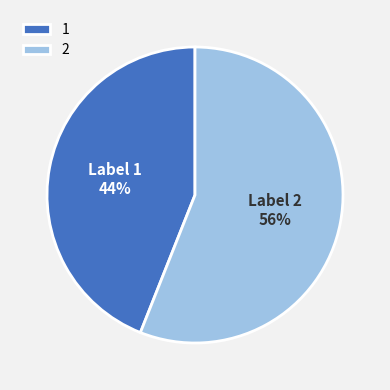

What is the smallest slice in the pie chart?

1